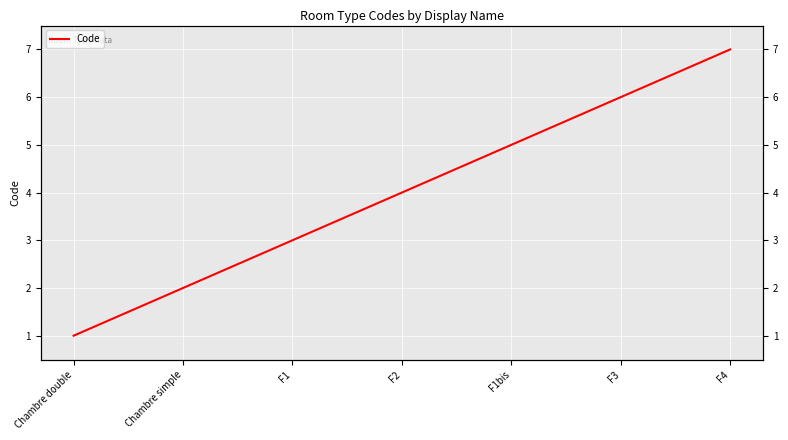

Is it true that the value at F4 is 2?

False